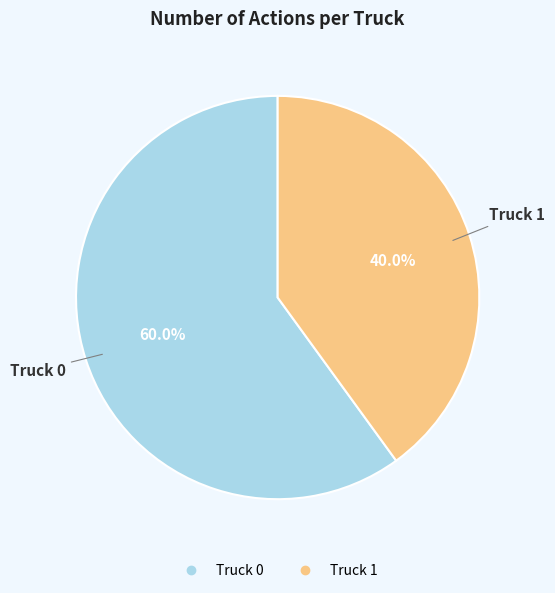

Is it true that Truck 1 is 40% of the pie?

True